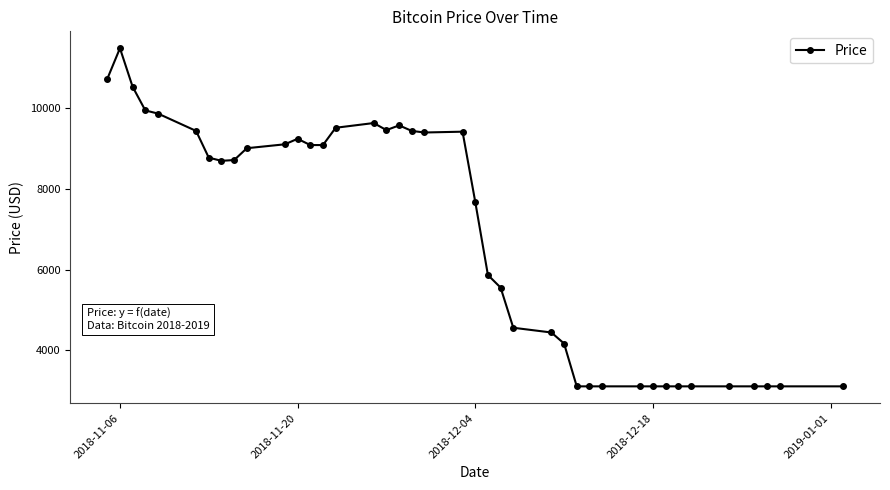

True or false: there are more than 0 points higher than both neighbors.

True